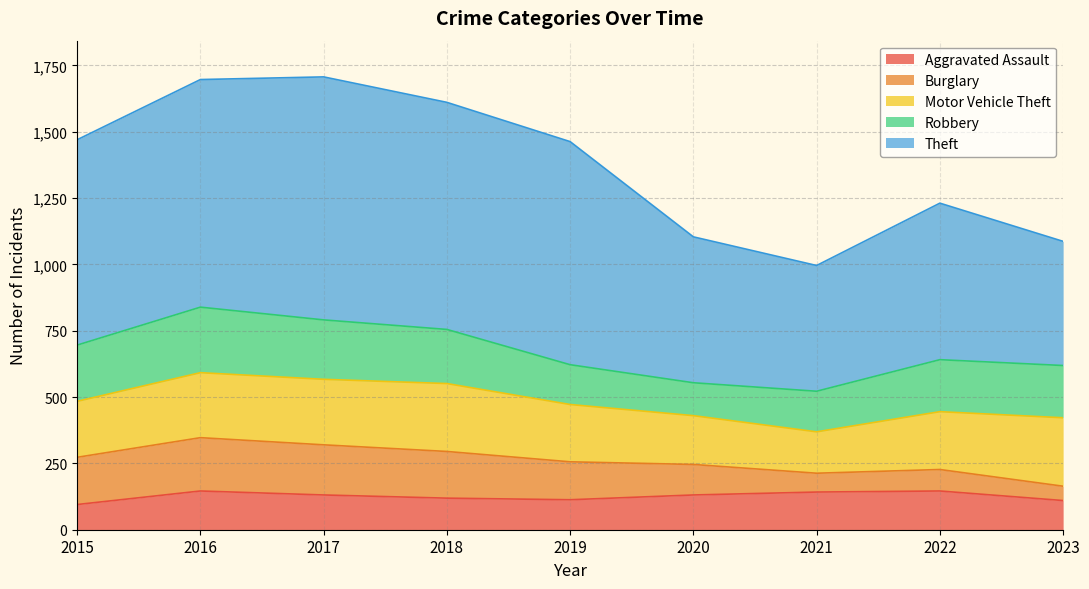

Which category has the highest value across all series?

2017